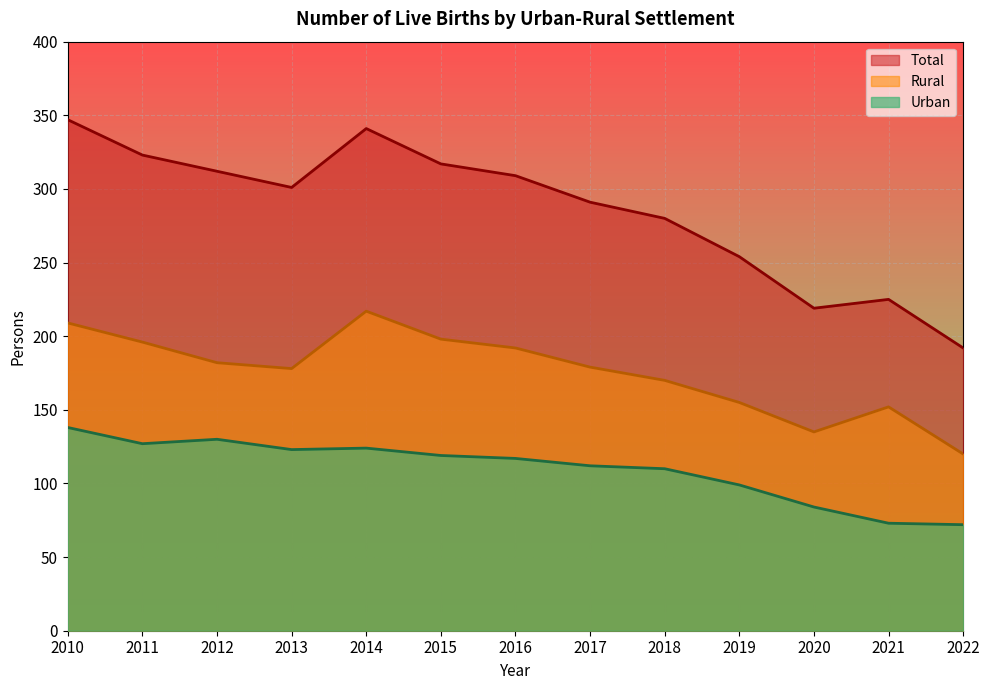

True or false: Total and Rural intersect in this chart.

False